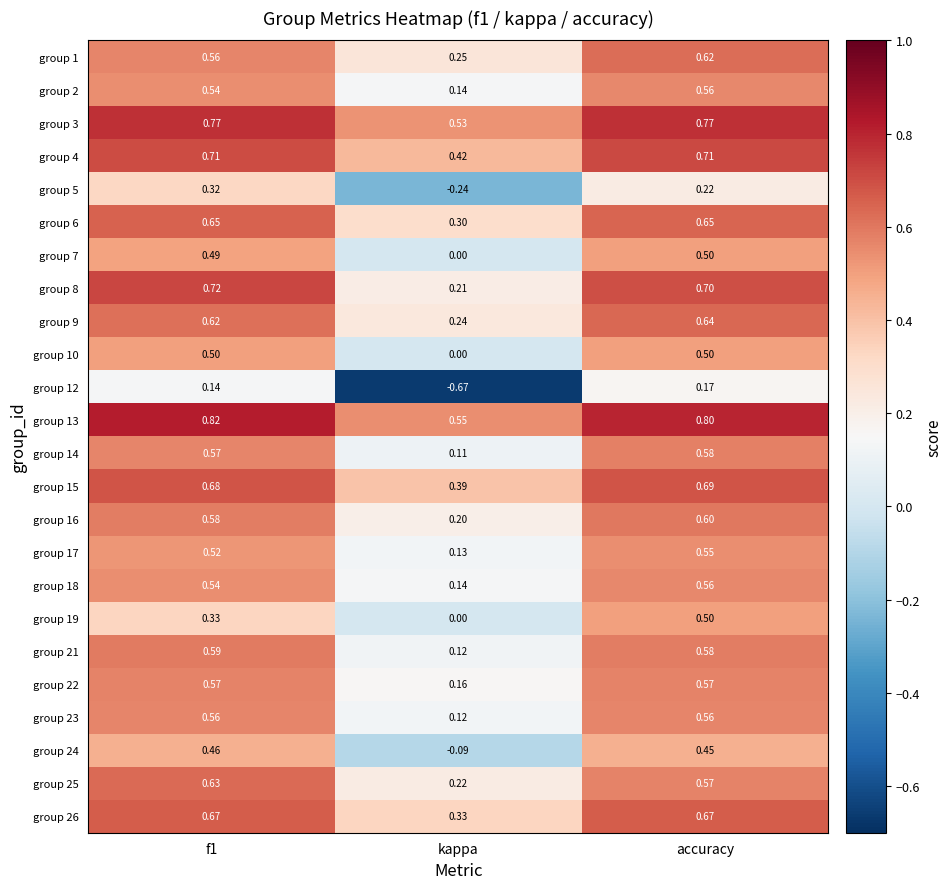

Which series has the widest spread of values?

group 12